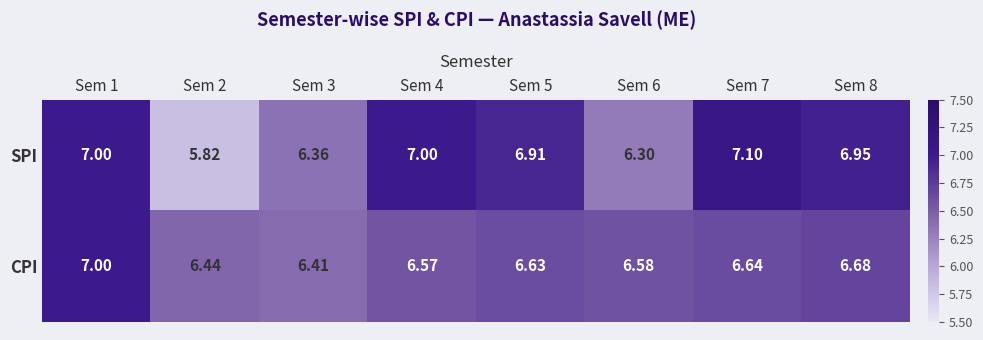

How many categories are shown in the chart?

8